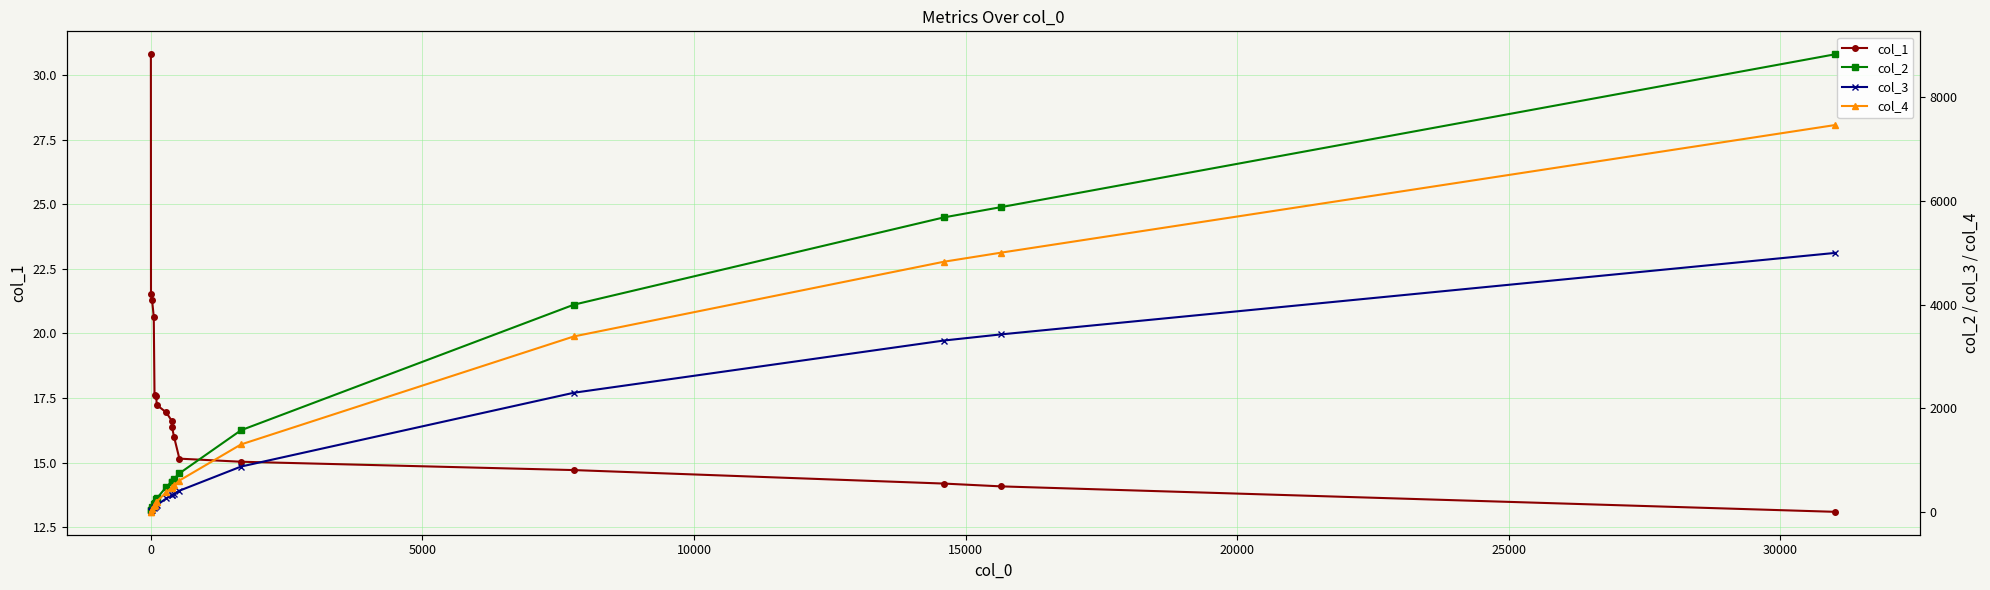

True or false: col_2 and col_3 intersect in this chart.

False